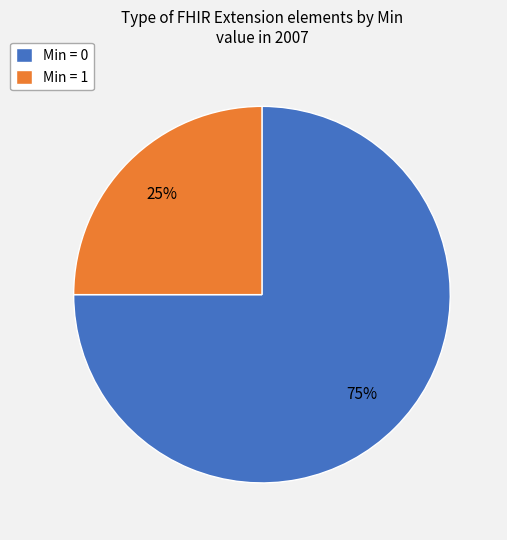

What is the smallest slice in the pie chart?

Min = 1